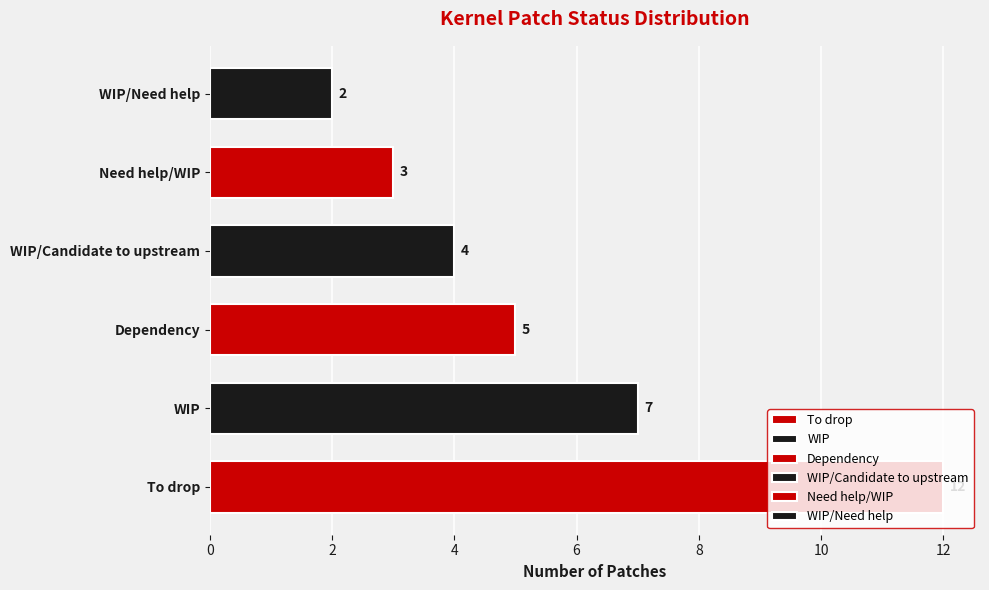

What is the sum of all values?

33